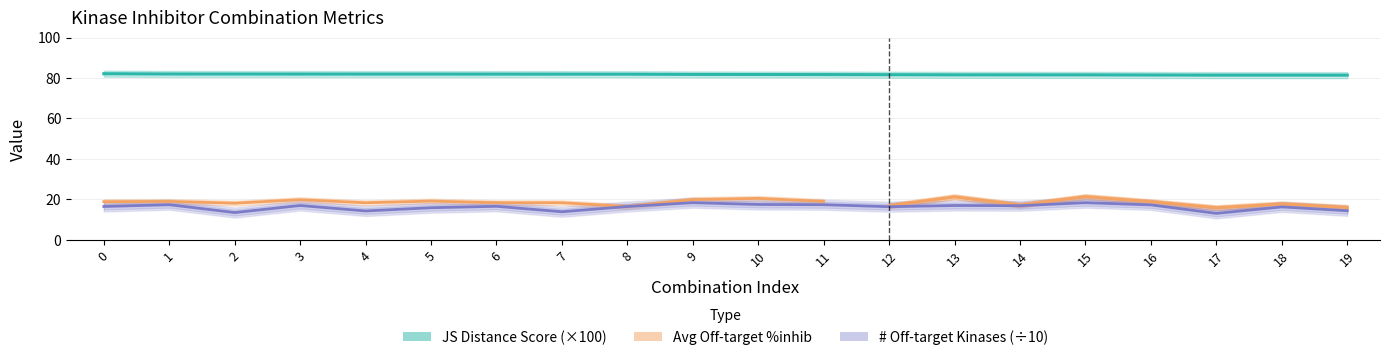

At how many categories does at least one series exceed 52?

20